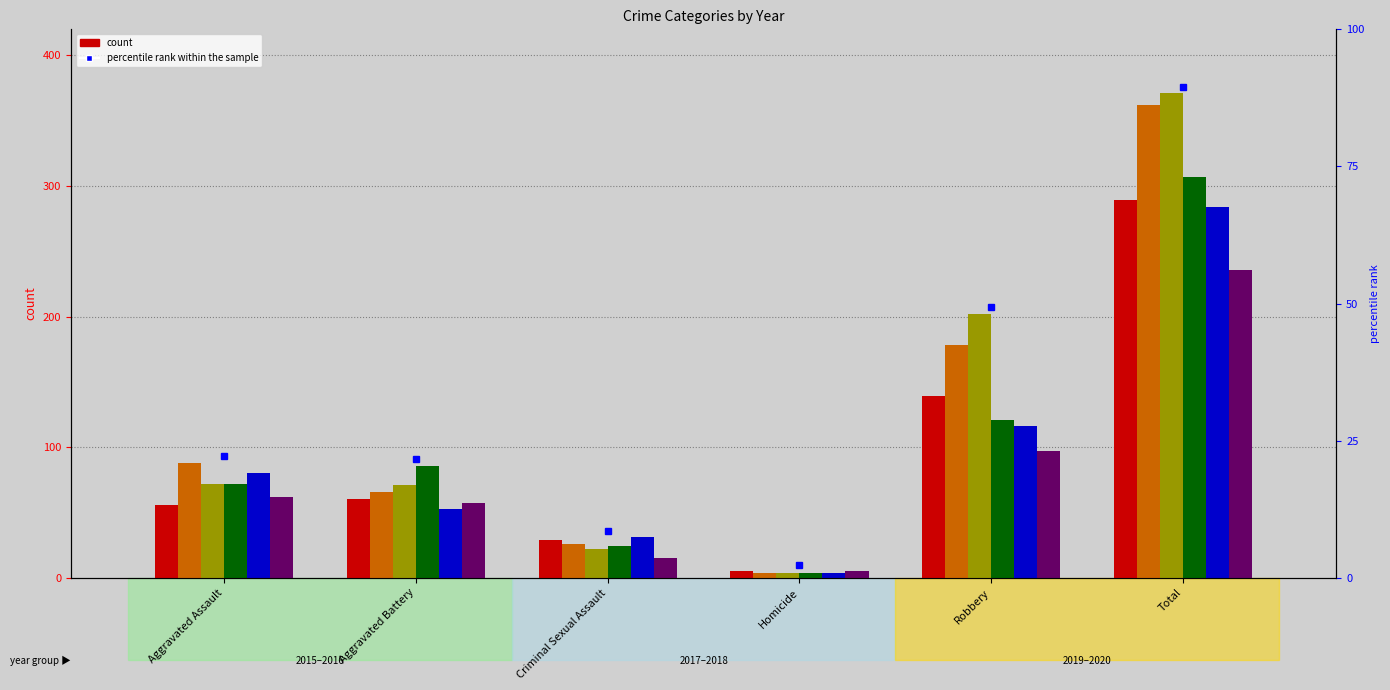

Where does the 2015 series first go above 60?

Robbery